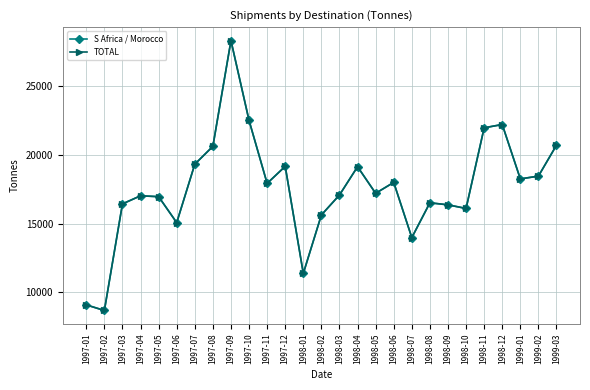

Does the chart have visible grid lines?

Yes